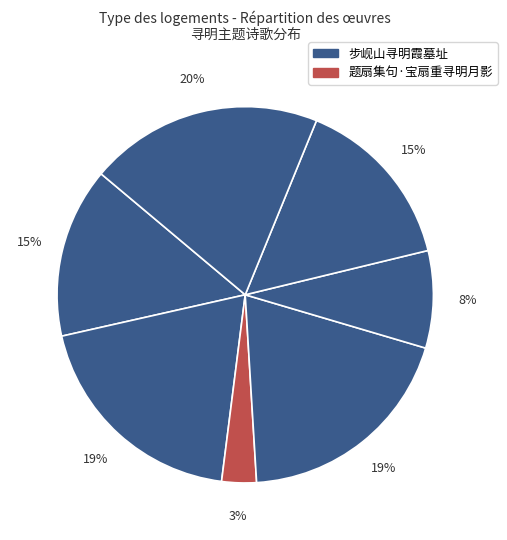

Count the number of slices in the pie.

7